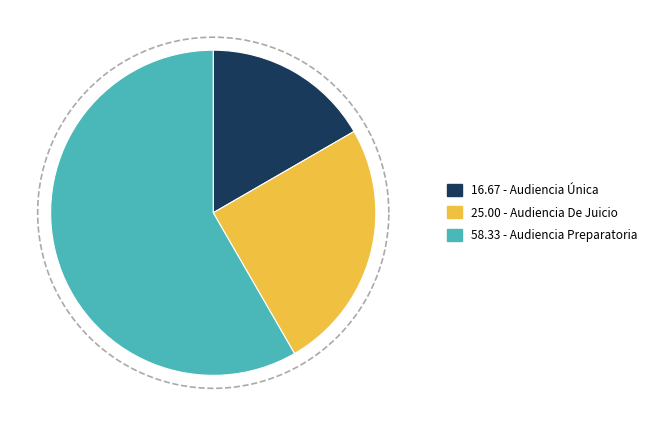

How much of the chart is everything except Audiencia Única?

83.3%